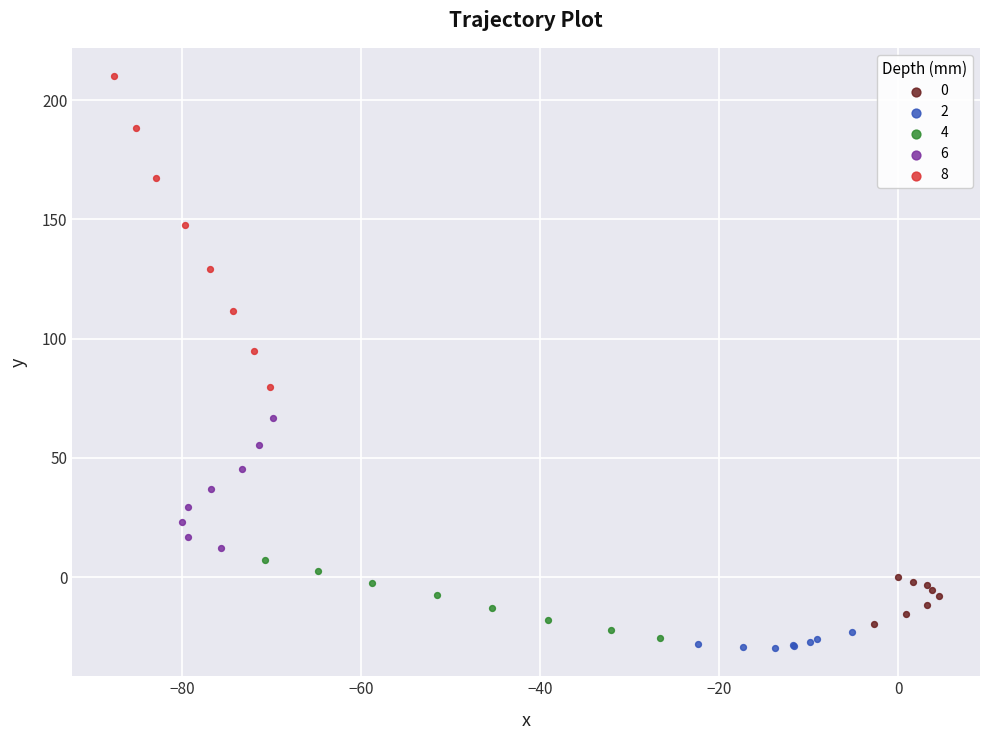

Which series has the largest Y range (max minus min)?

8